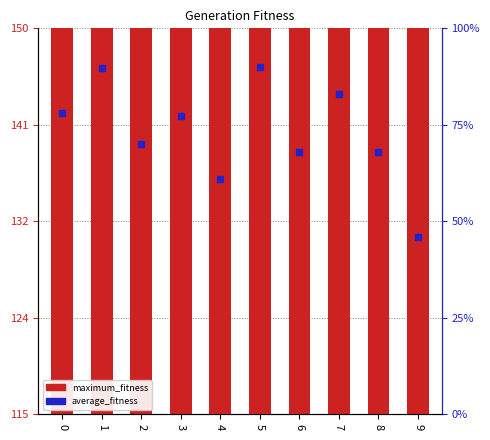

At how many categories does at least one series exceed 102?

10